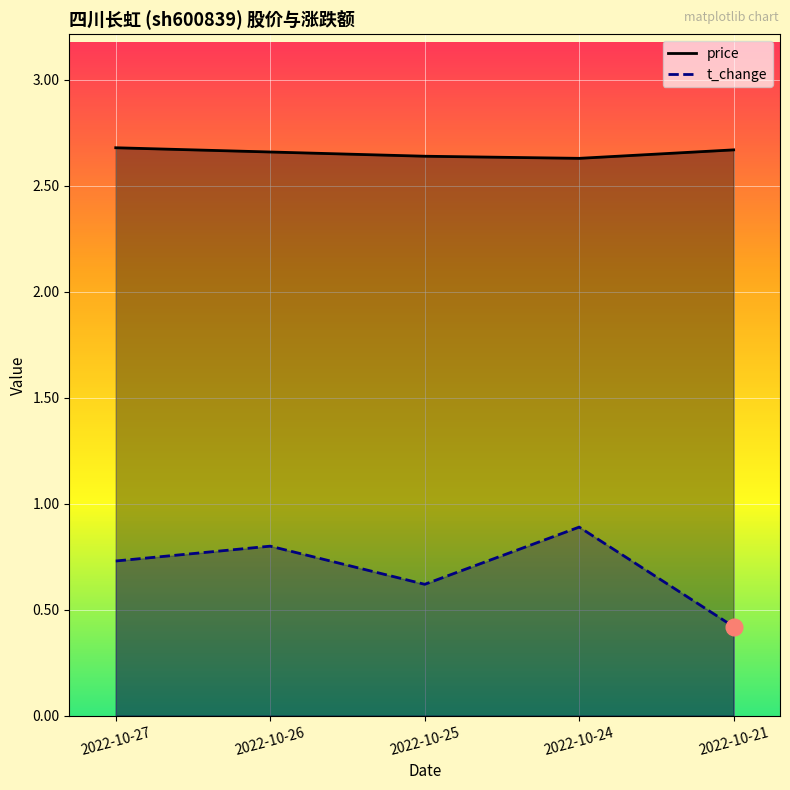

How many t_change values are between 0 and 1?

5